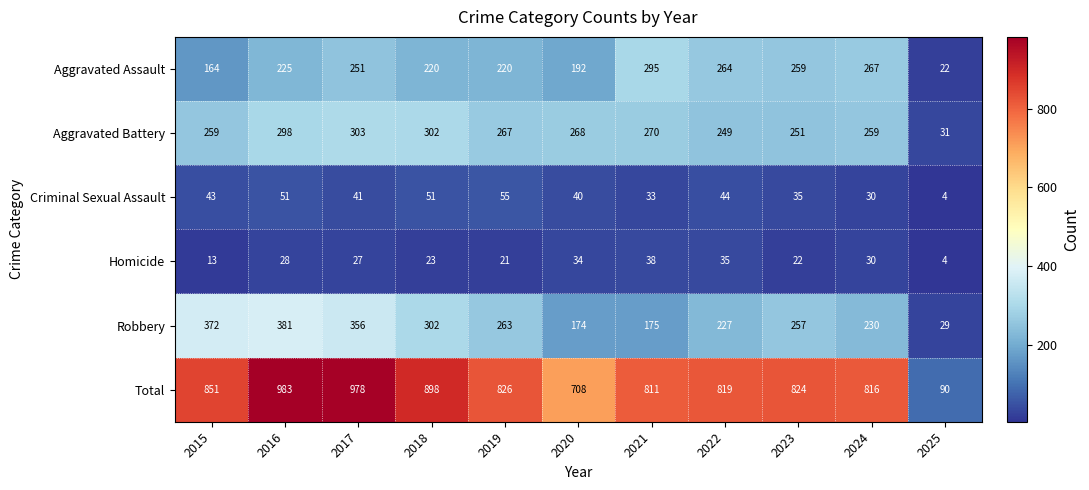

What is the spread (max minus min) of values at 2019?

805